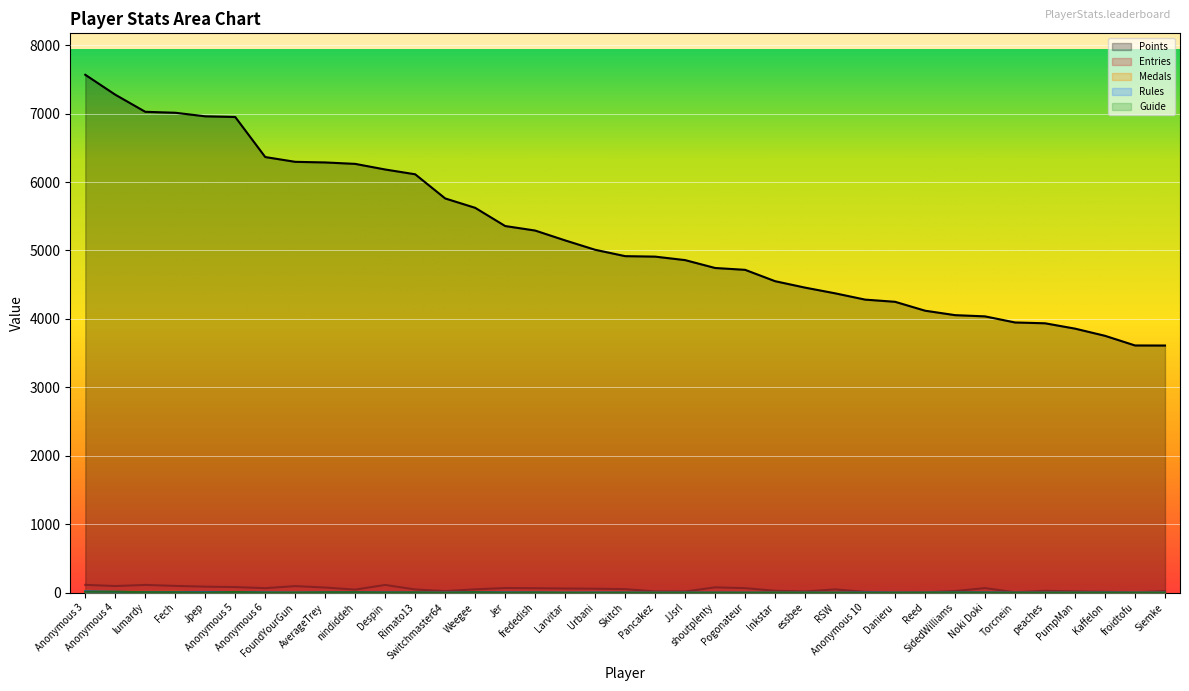

Rank the series by their maximum value, from lowest to highest.

Guide, Rules, Medals, Entries, Points